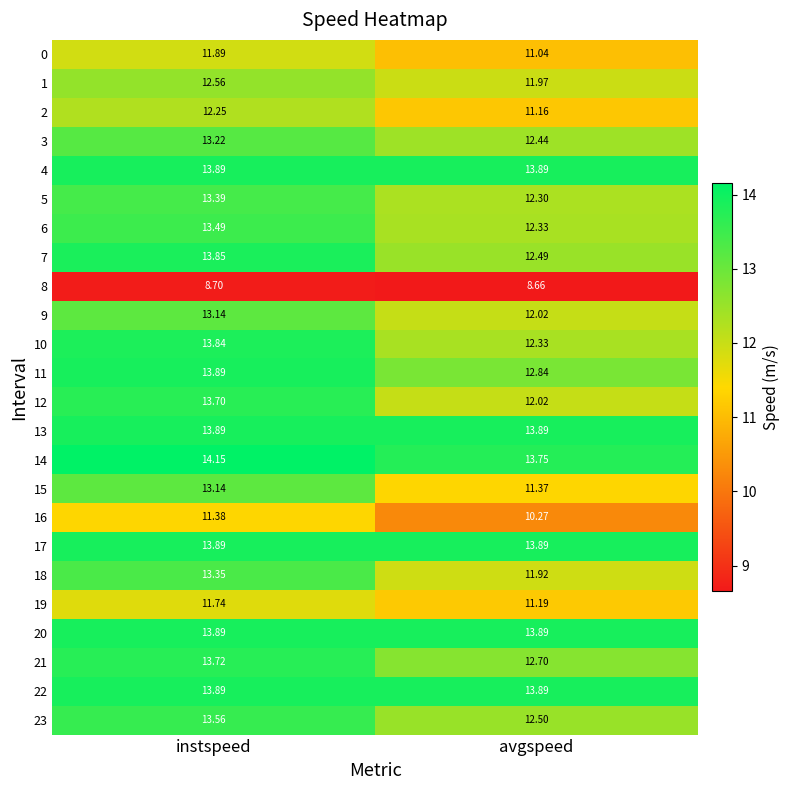

What is the greatest value displayed?

14.2